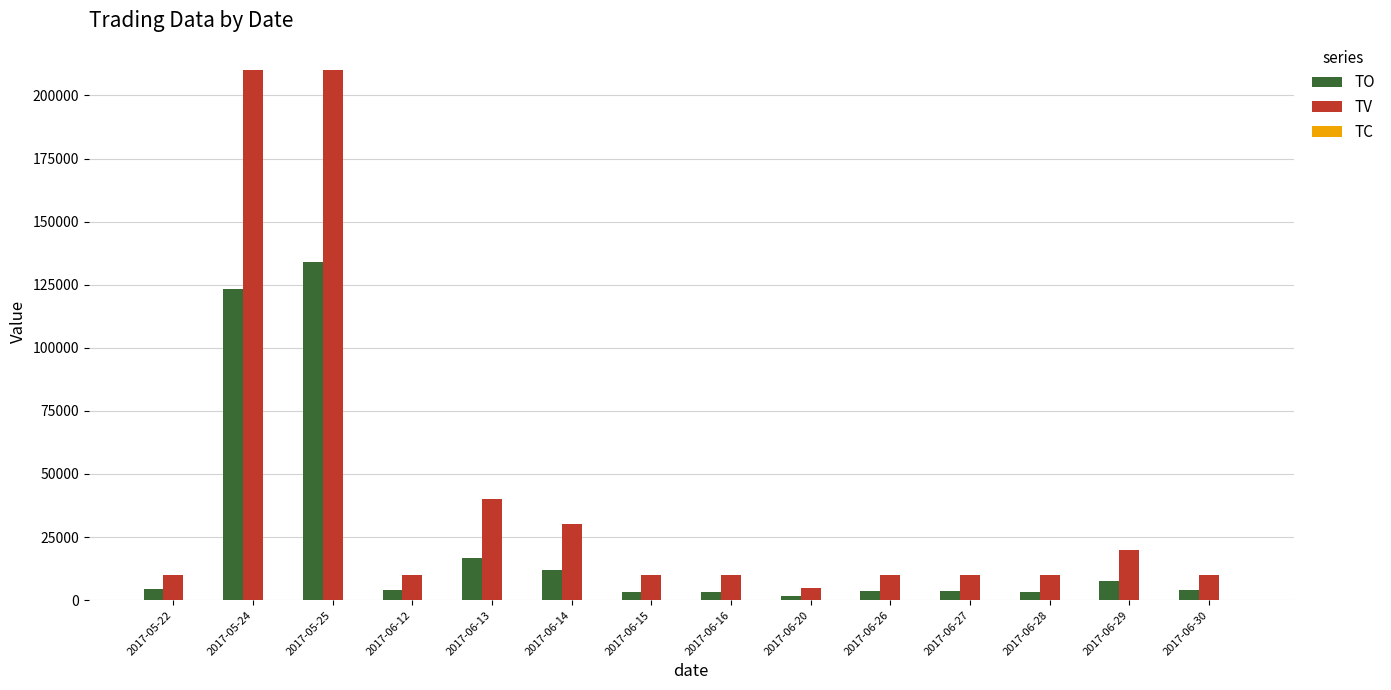

What is the approximate value of TV at 2017-06-29, to the nearest 100?

20000